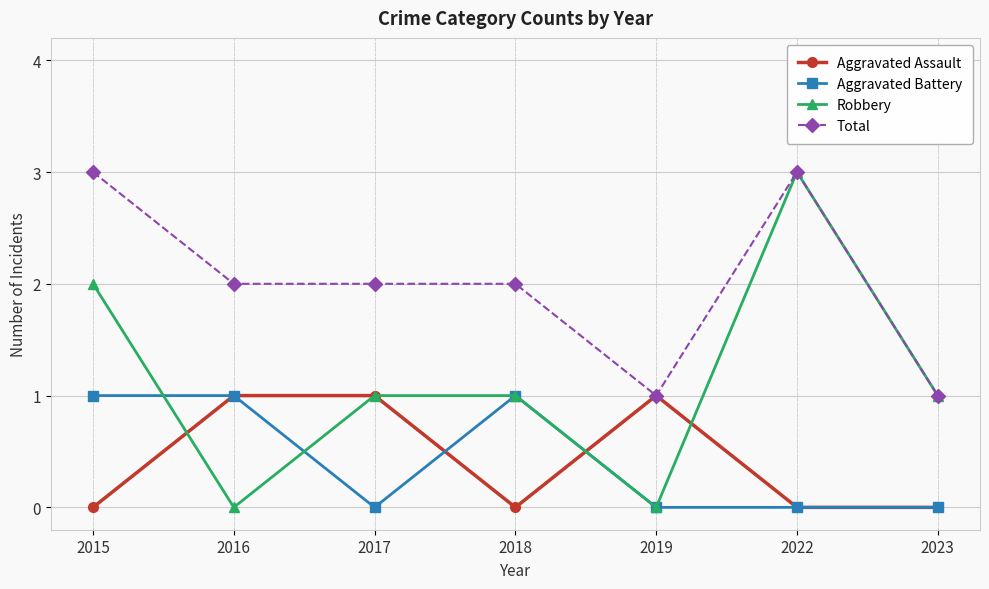

True or false: Aggravated Assault has more than 2 points higher than both neighbors.

False